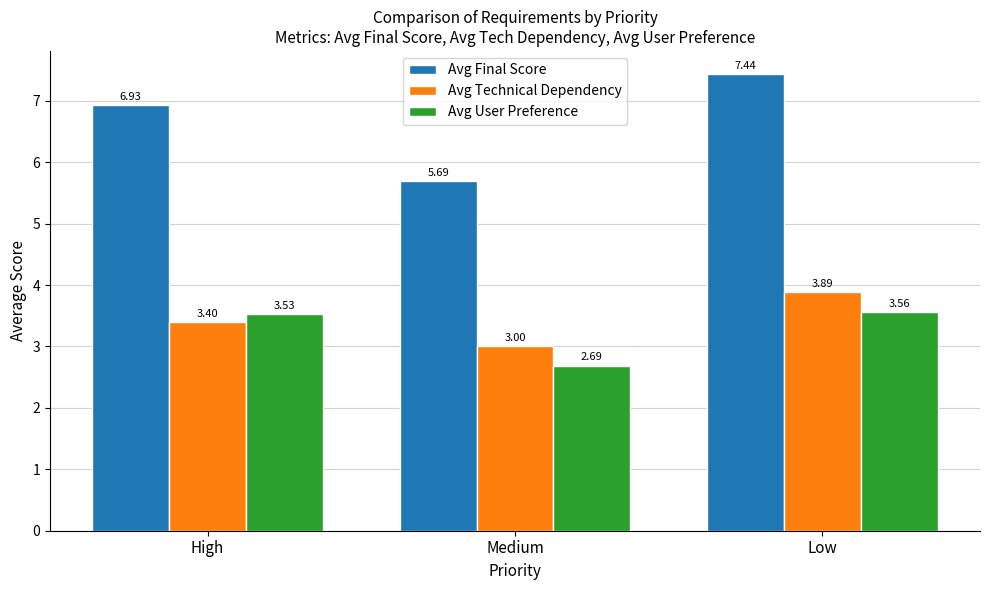

At which label is Avg Technical Dependency closest to 3?

Medium